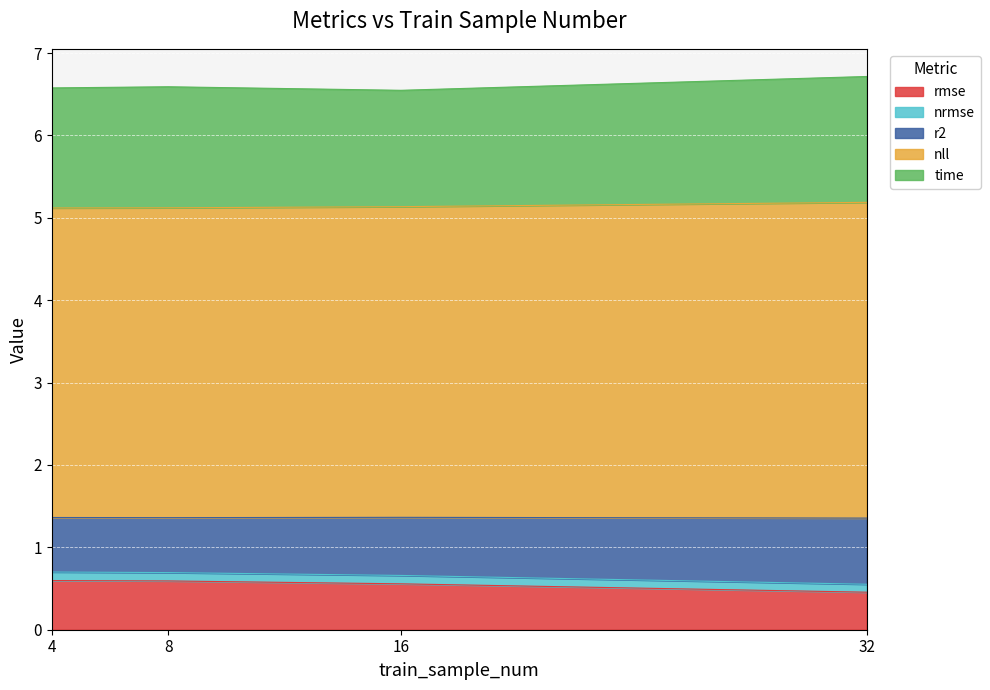

Which has a higher value, 32 or 8?

8